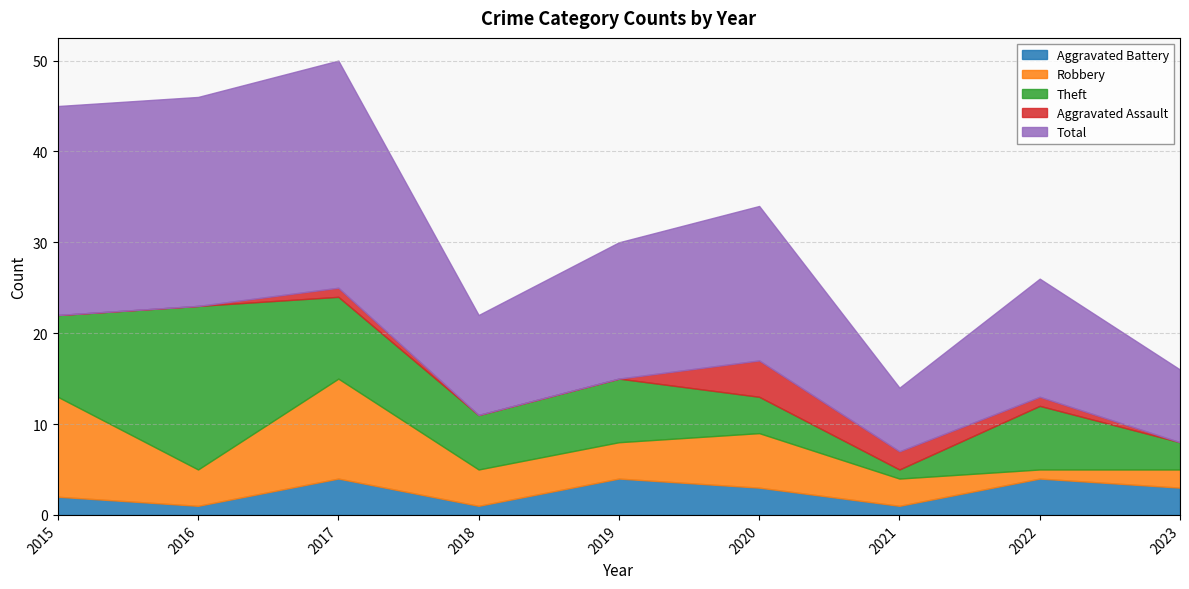

What is the sum of the Total values at 2023 and 2017?

33